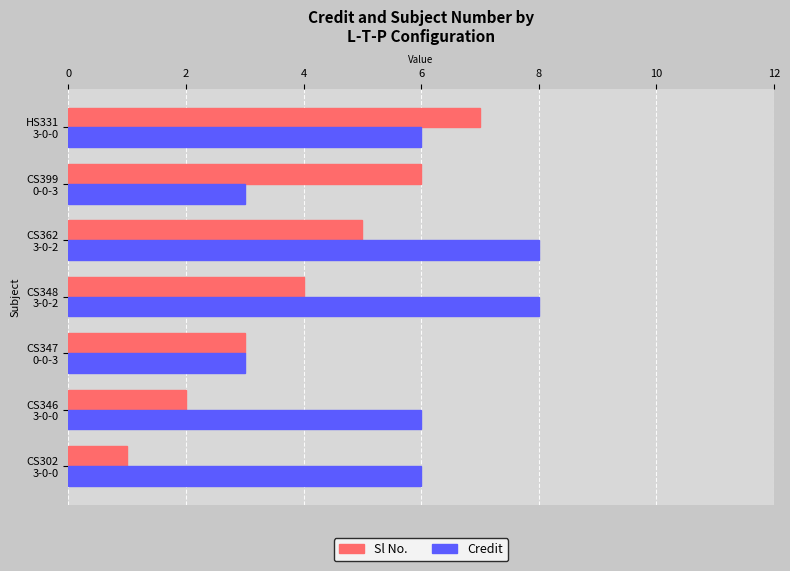

What is the highest value of the Credit series?

8